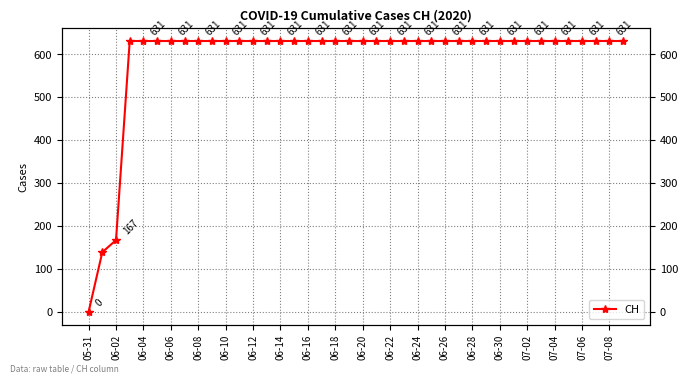

What is the average value?

591